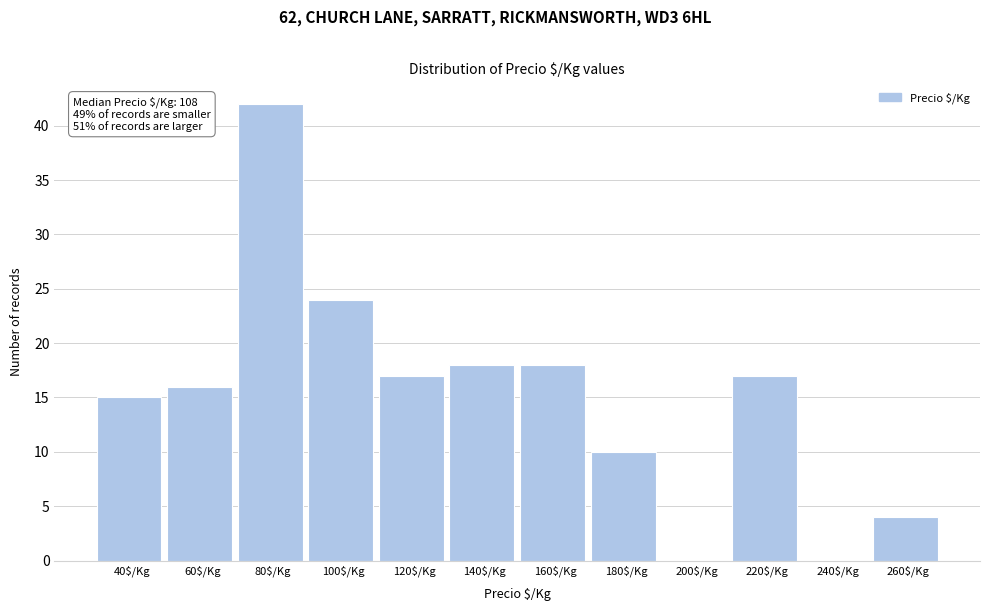

True or false: the data shows -29 at 200$/Kg.

False